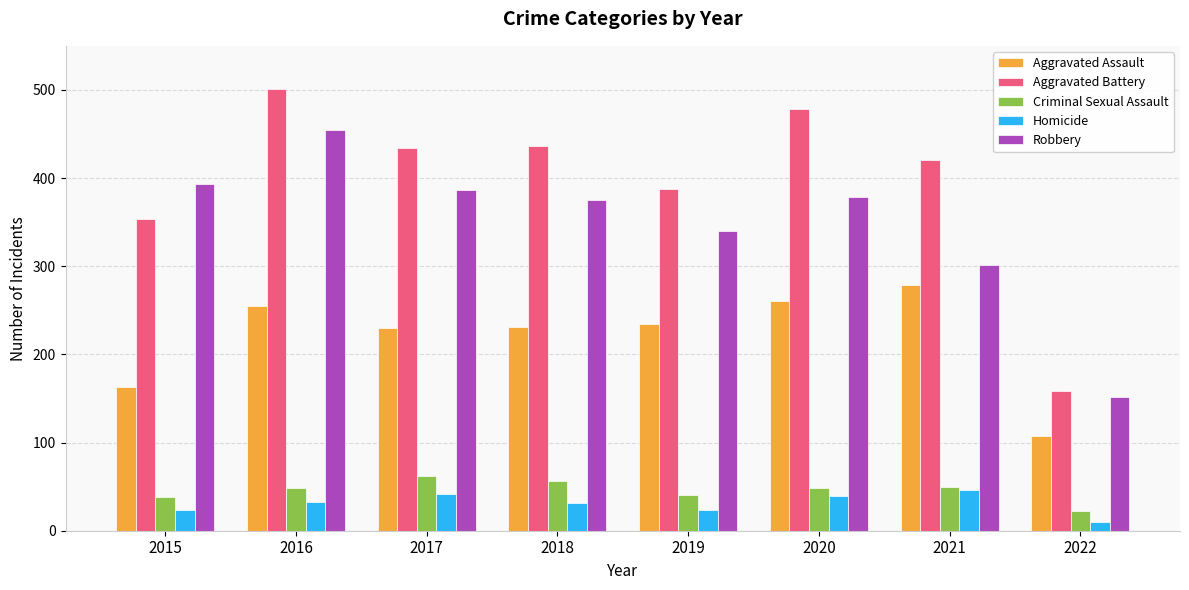

At which category does the chart reach its peak across all series?

2016